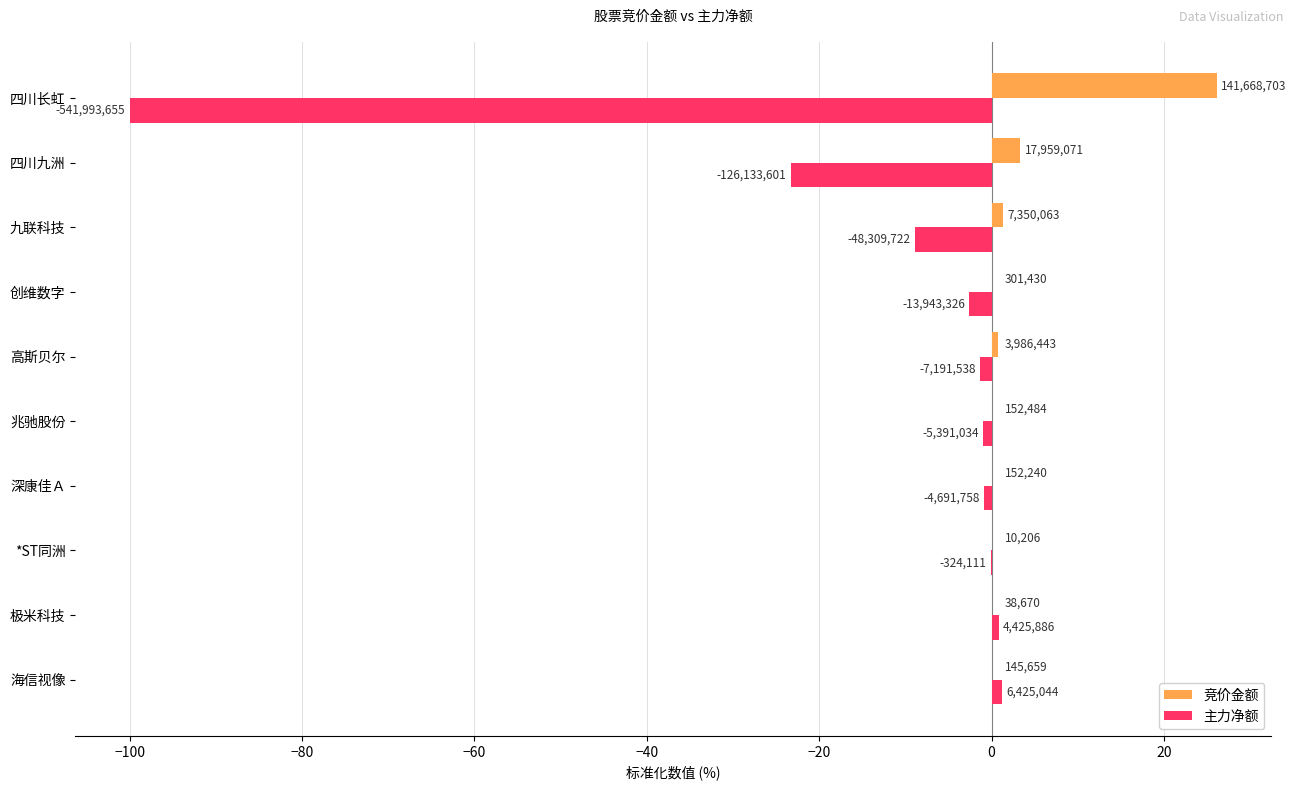

What are all the series names shown in the legend?

竞价金额, 主力净额